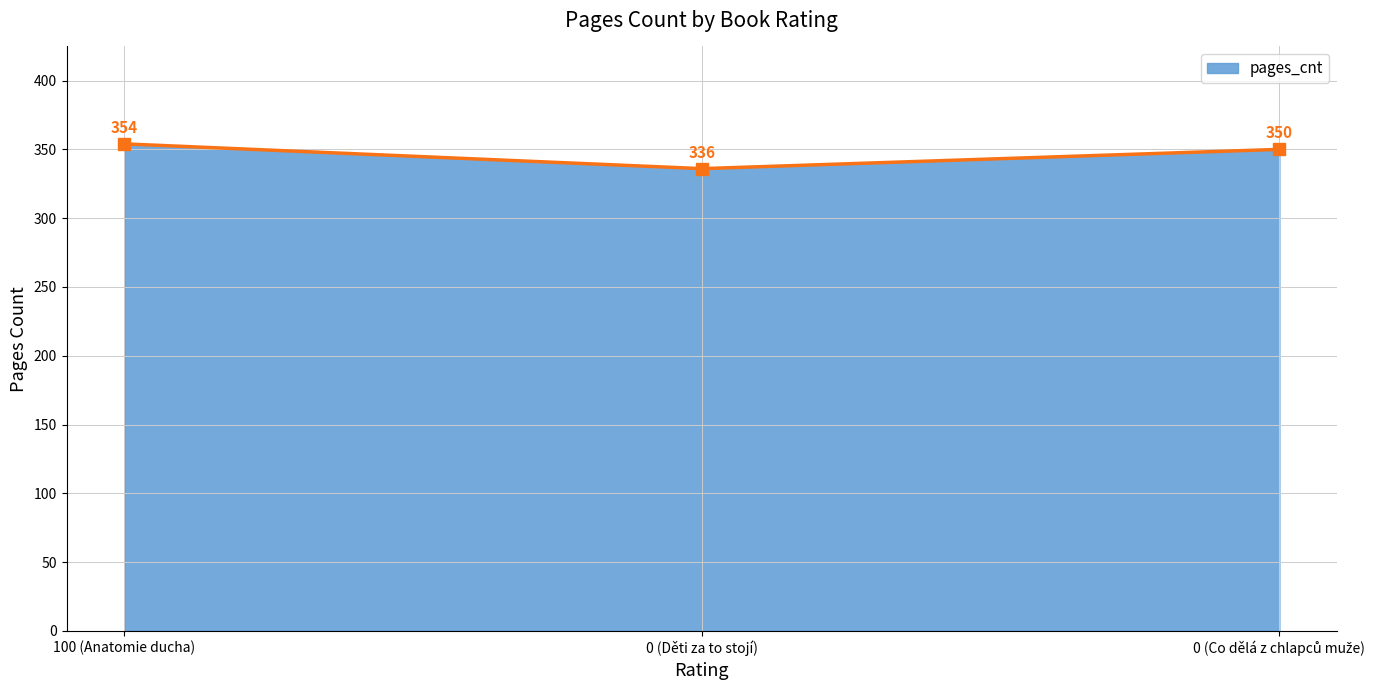

What is the smallest value displayed?

336